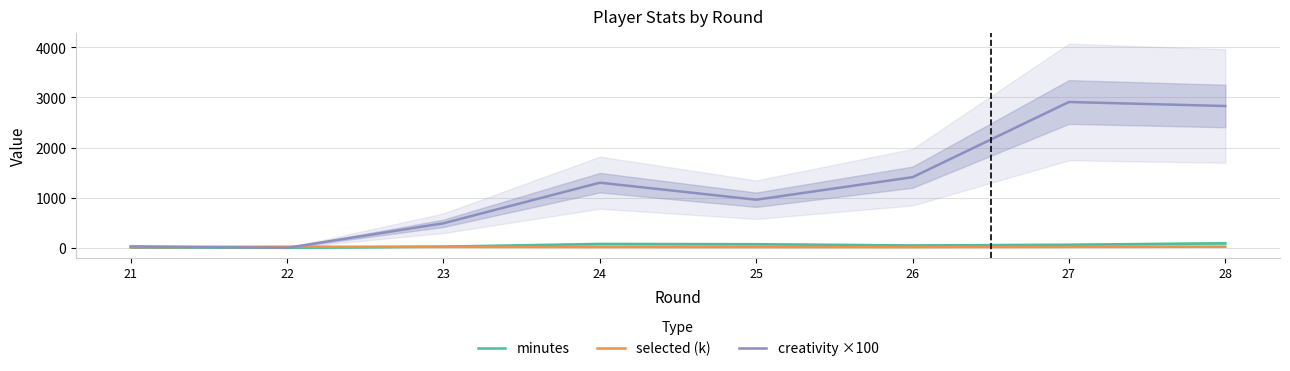

What is the value of the creativity ×100 point at the 6th from the left?

1410.0